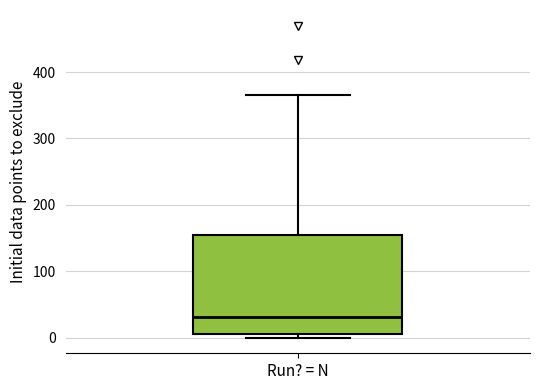

Where does the median line of the box for Run? = N sit on the y-axis? The values are not printed on the chart, so give them approximately, as read against the axis.

30